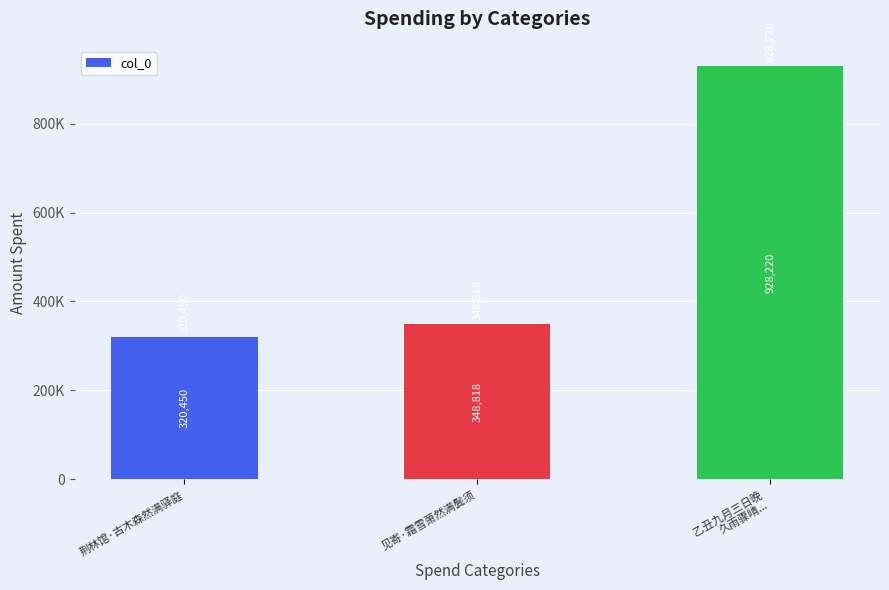

Are the bars horizontal?

No